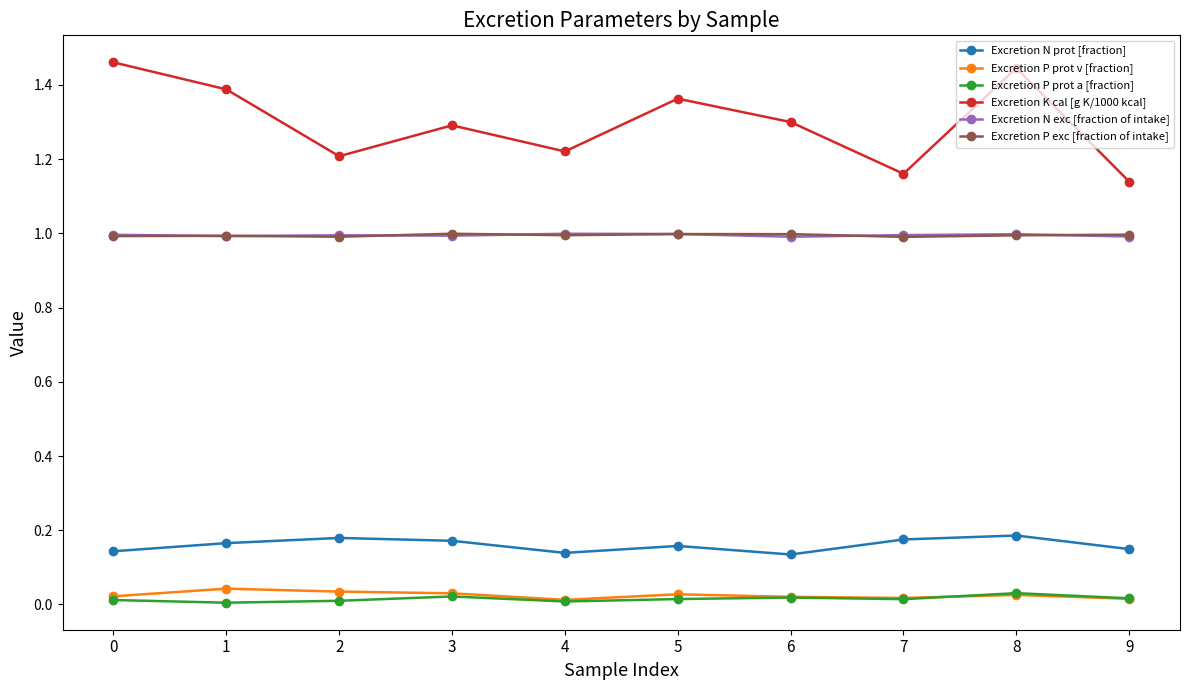

The Excretion P exc [fraction of intake] series shows 1.0 at 8. True or false?

True